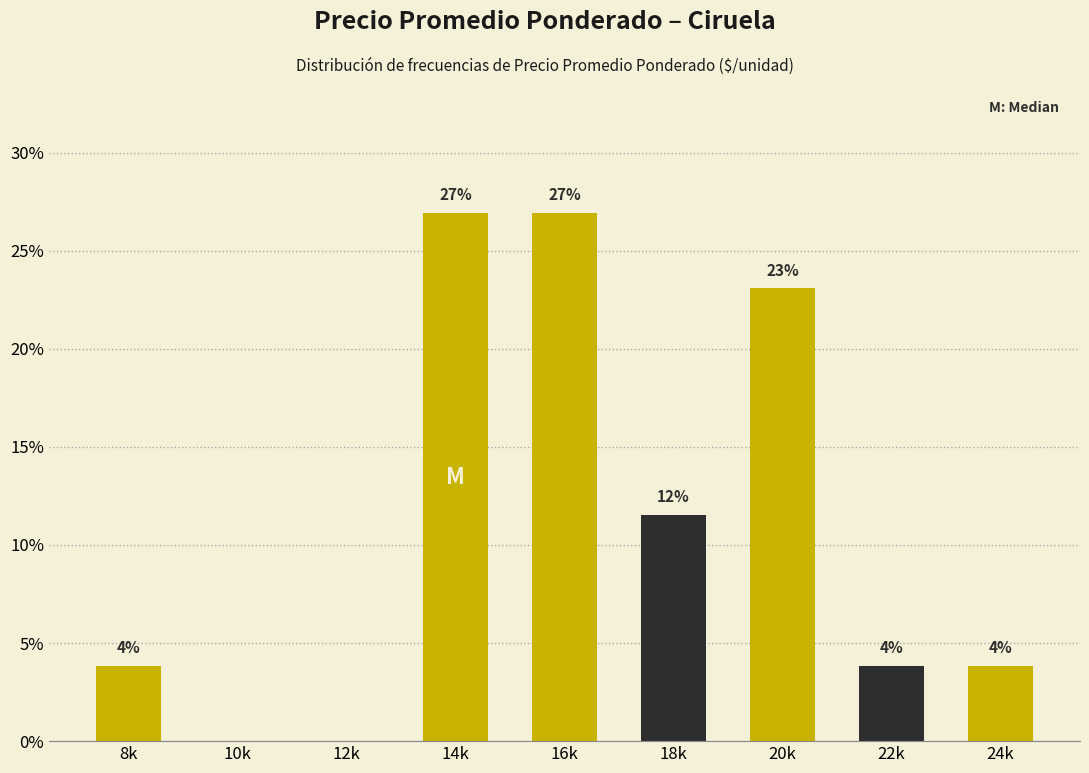

Are the bars horizontal?

No